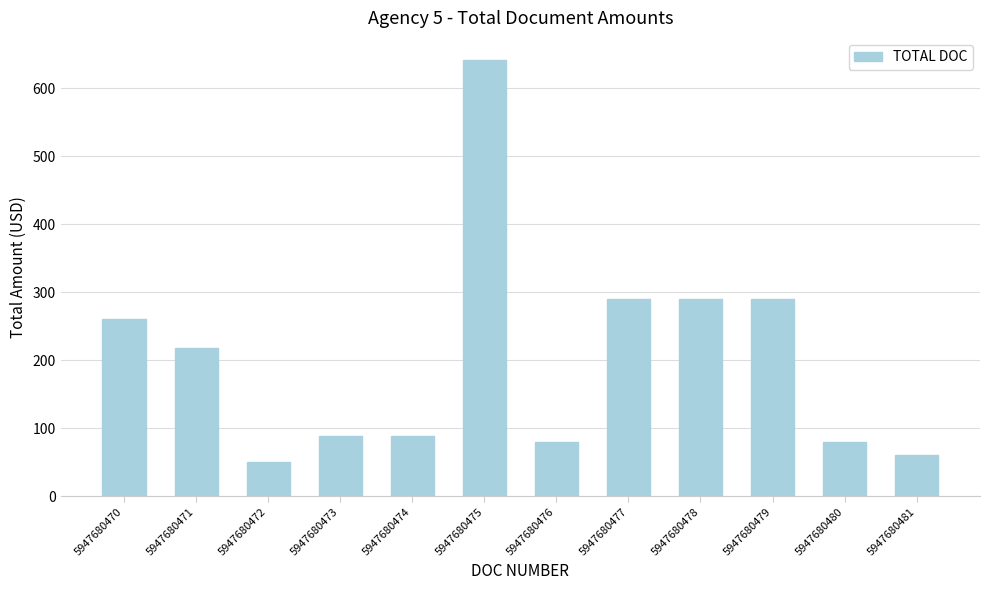

Approximately how many times larger is the value at 5947680473 compared to 5947680480?

1.1